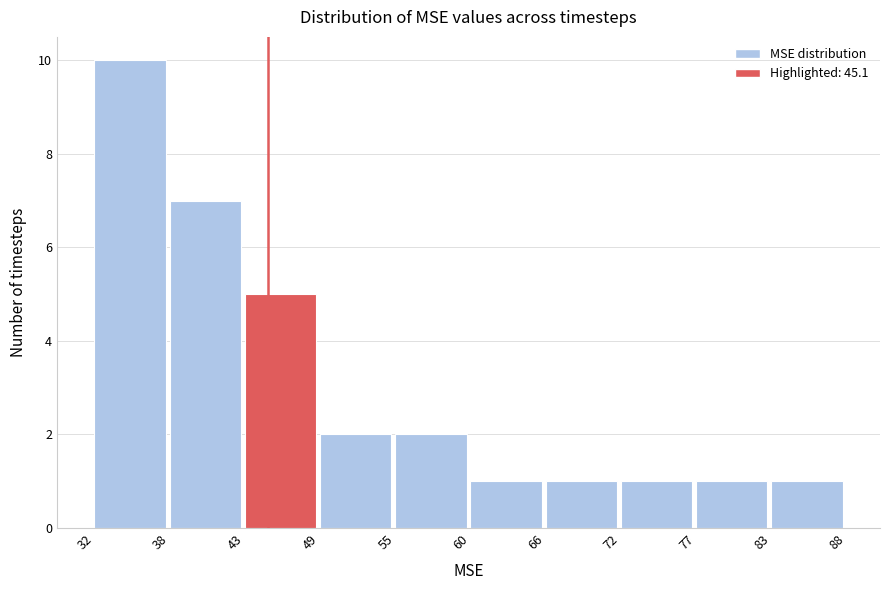

Reading left to right, list every bar in this chart as the range it spans on the x-axis followed by its height. The values are not printed on the chart, so give them approximately, as read against the axis.

32 to 38: 10
38 to 43: 7
43 to 49: 5
49 to 55: 2
55 to 60: 2
60 to 66: 1
66 to 72: 1
72 to 77: 1
77 to 83: 1
83 to 88: 1